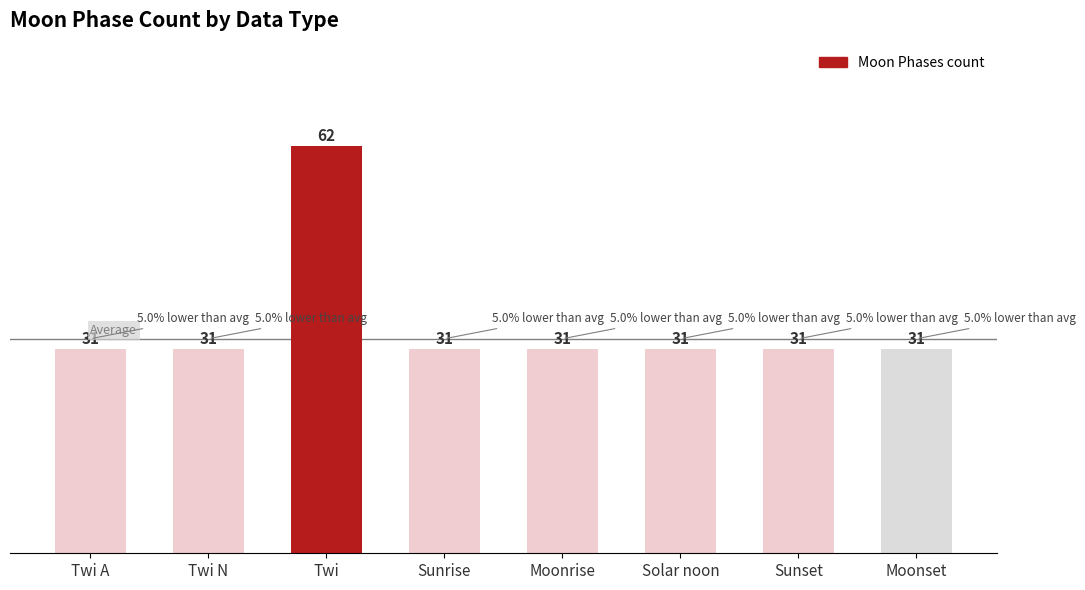

Is it true that the value at Twi is 62?

True